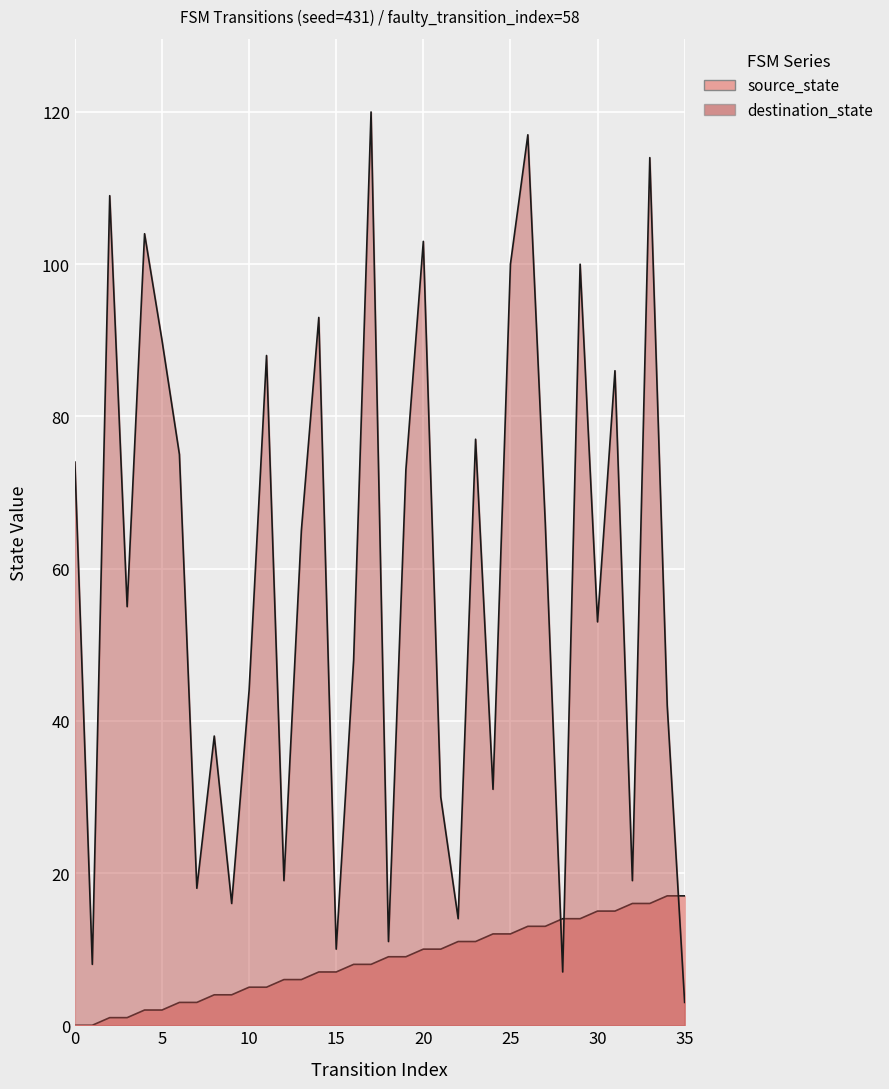

How many values in the destination_state series exceed 65?

17